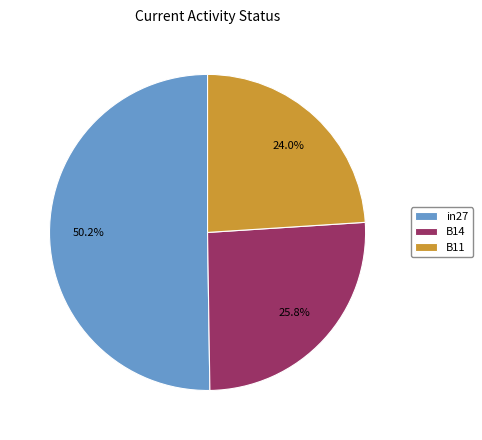

Does B11 represent more than half of the total?

No